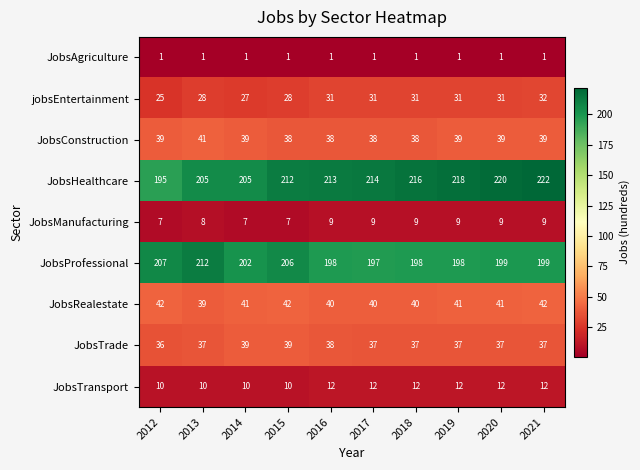

Count the JobsRealestate values in the range 40 to 42.

9